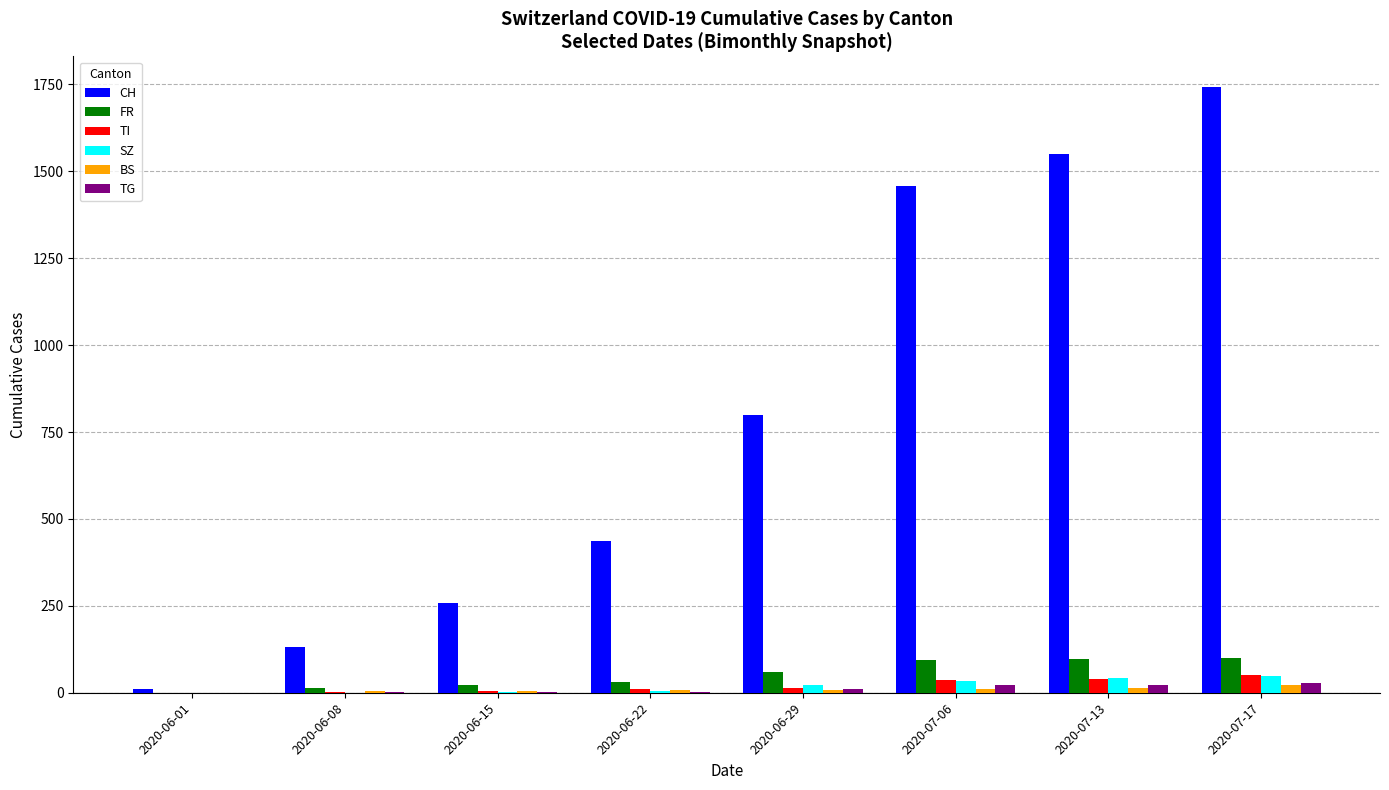

Are the bars grouped side by side (vs. stacked)?

Yes